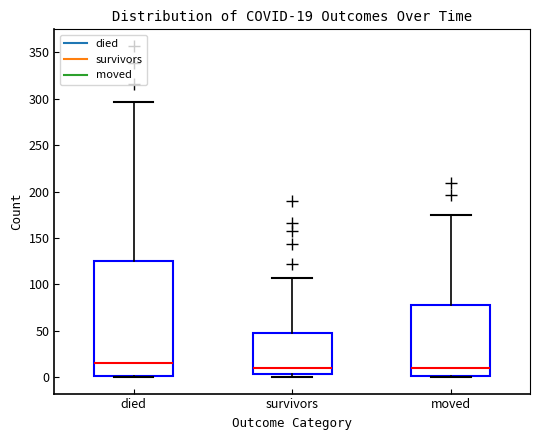

Which box's median line is the highest?

died